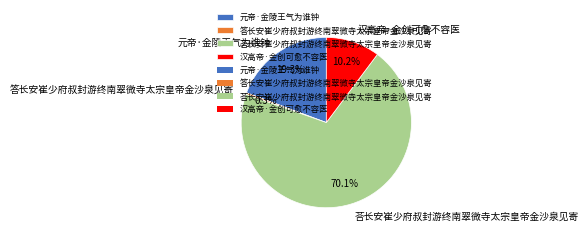

True or false: 元帝·金陵王气为谁钟 accounts for 11% of the total.

False